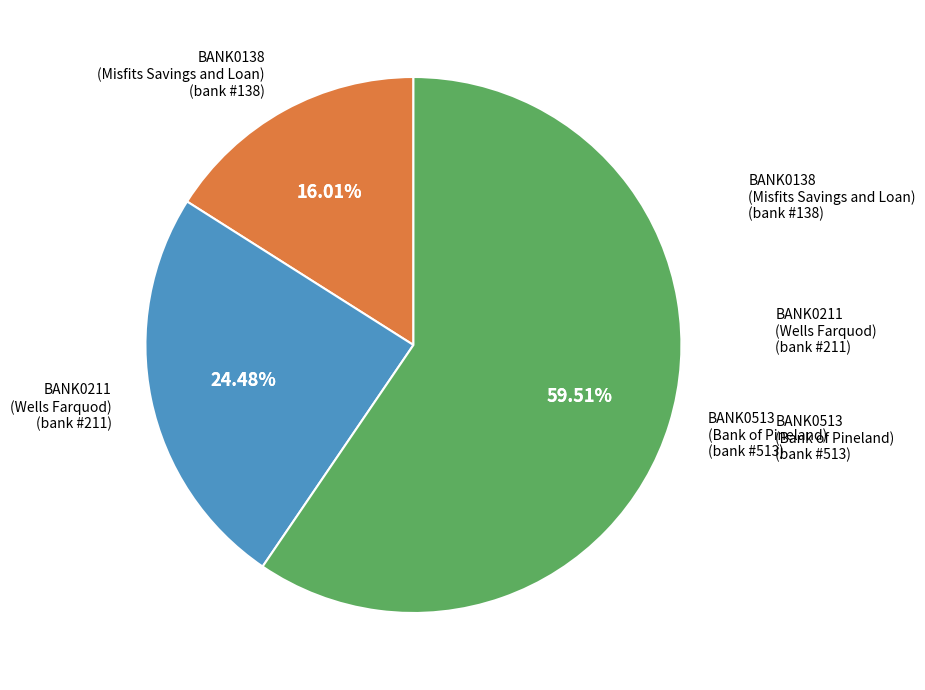

Which has a higher value, Misfits Savings and Loan
(Credit Union) or Bank of Pineland
(Commercial)?

Bank of Pineland
(Commercial)